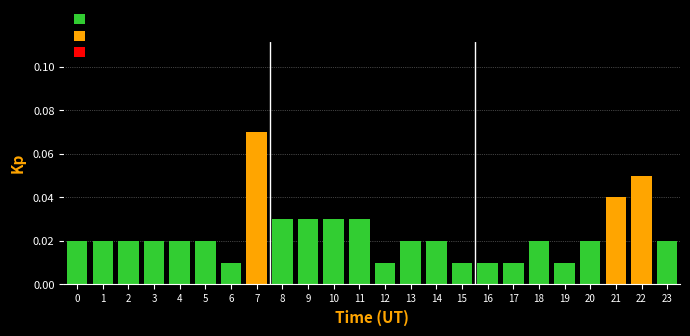

Between 6 and 13, which is larger?

13